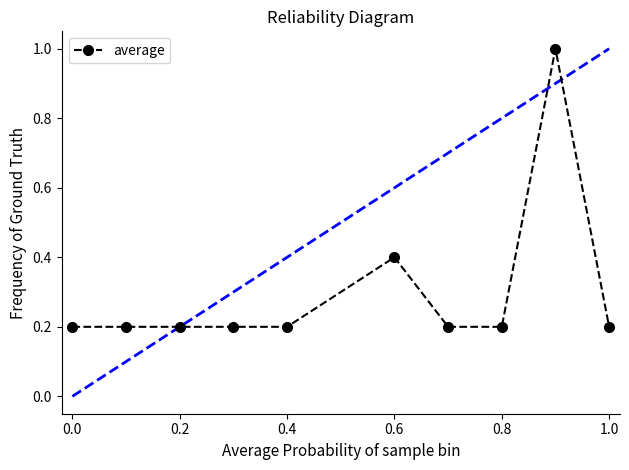

Is it true that the value at 0.0 is 0.2?

True